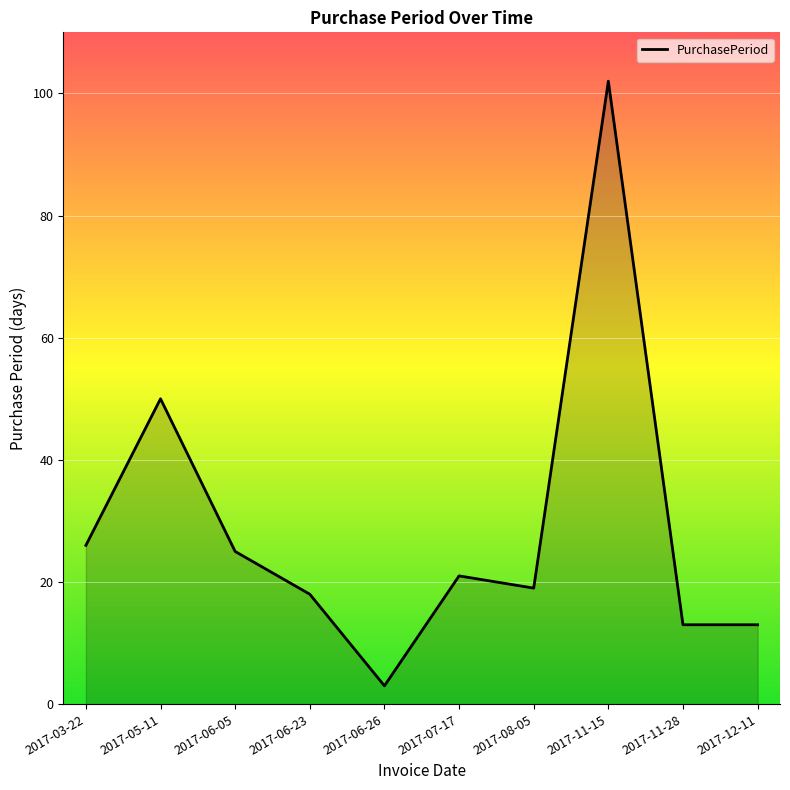

Where is the first local maximum?

2017-05-11